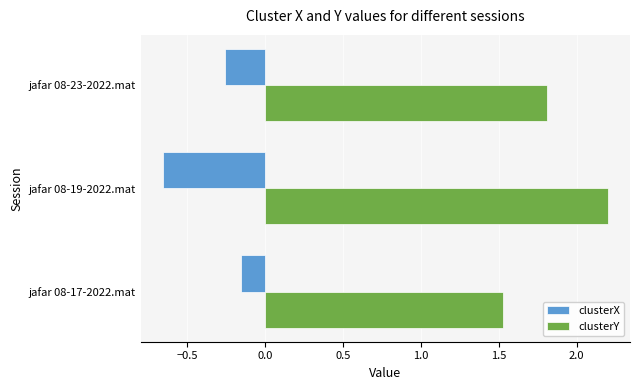

The clusterY series shows 0.9 at jafar 08-19-2022.mat. True or false?

False